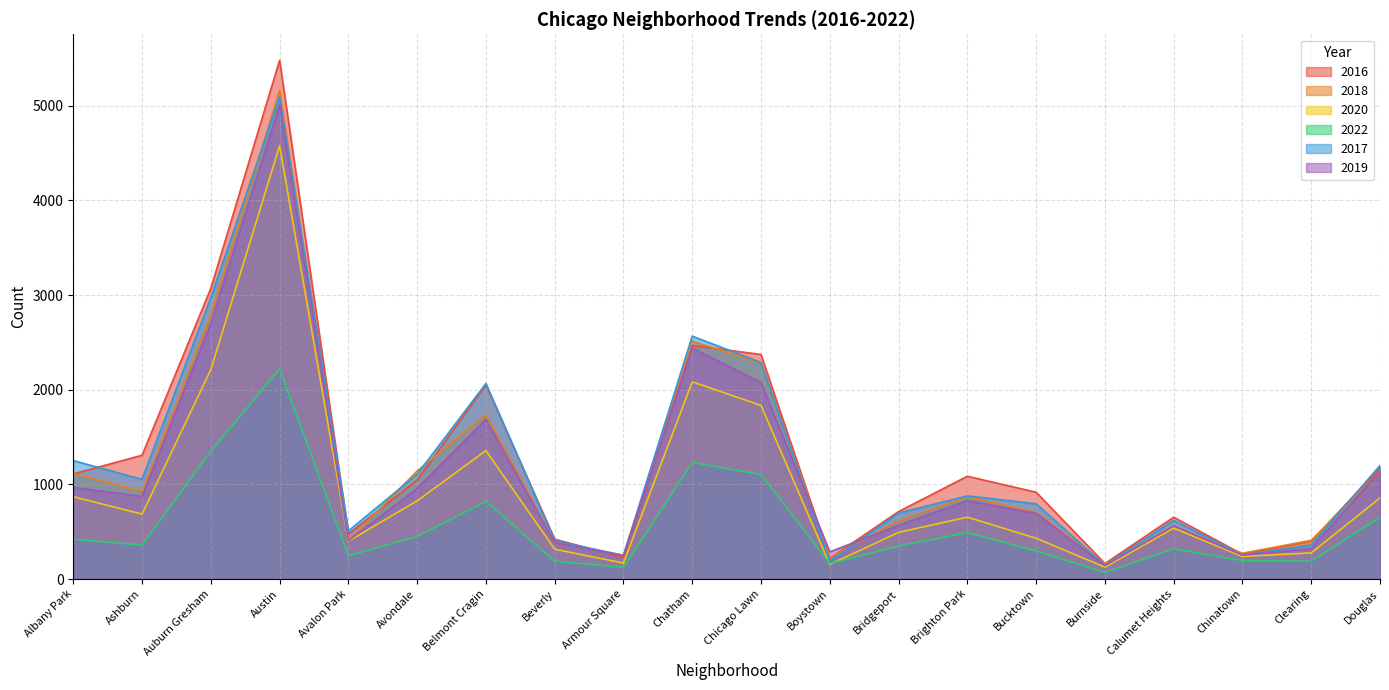

True or false: 2022 and 2018 intersect in this chart.

False